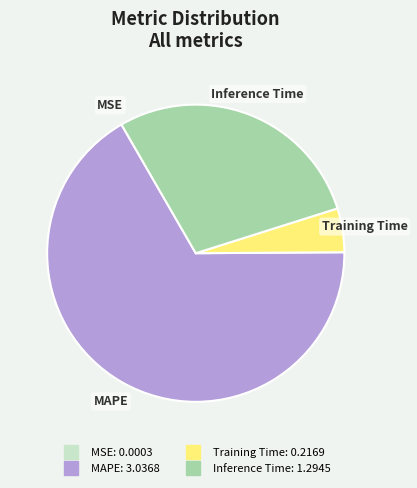

The Inference Time slice represents 28% of the pie. True or false?

True